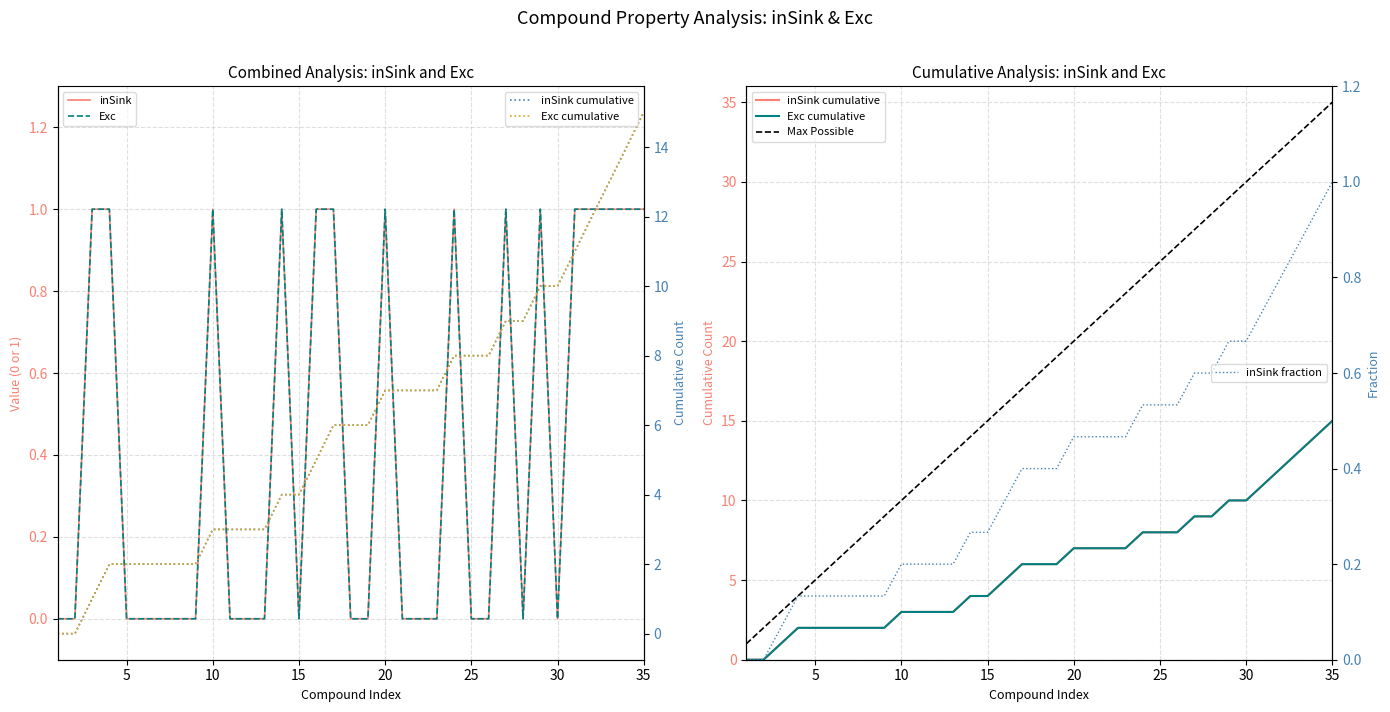

What is the maximum value for inSink fraction?

1.0